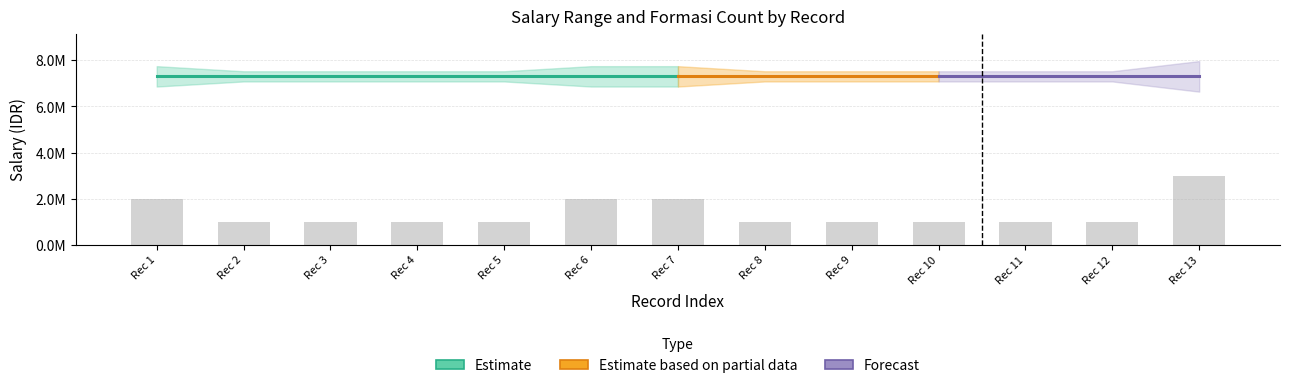

Are the bars horizontal?

No